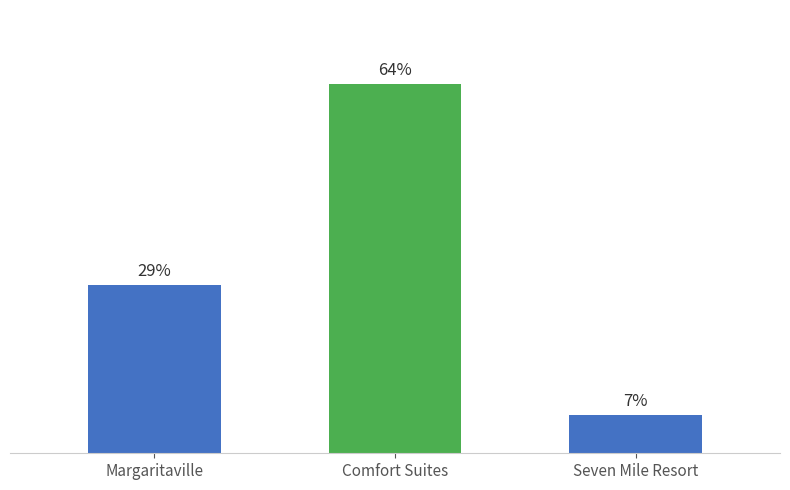

What is the minimum value shown in the chart?

6.6